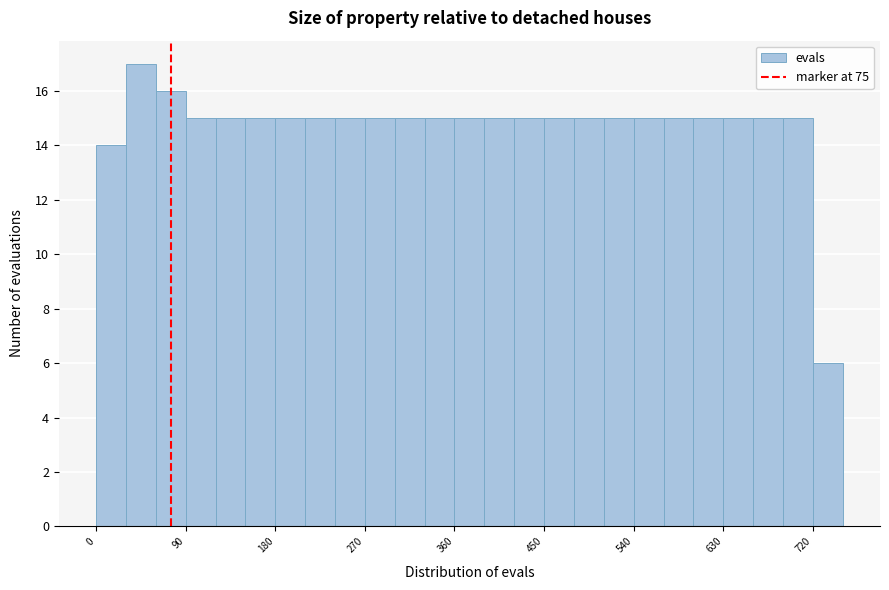

Read against the x-axis, roughly where is the centre of the tallest bar?

50